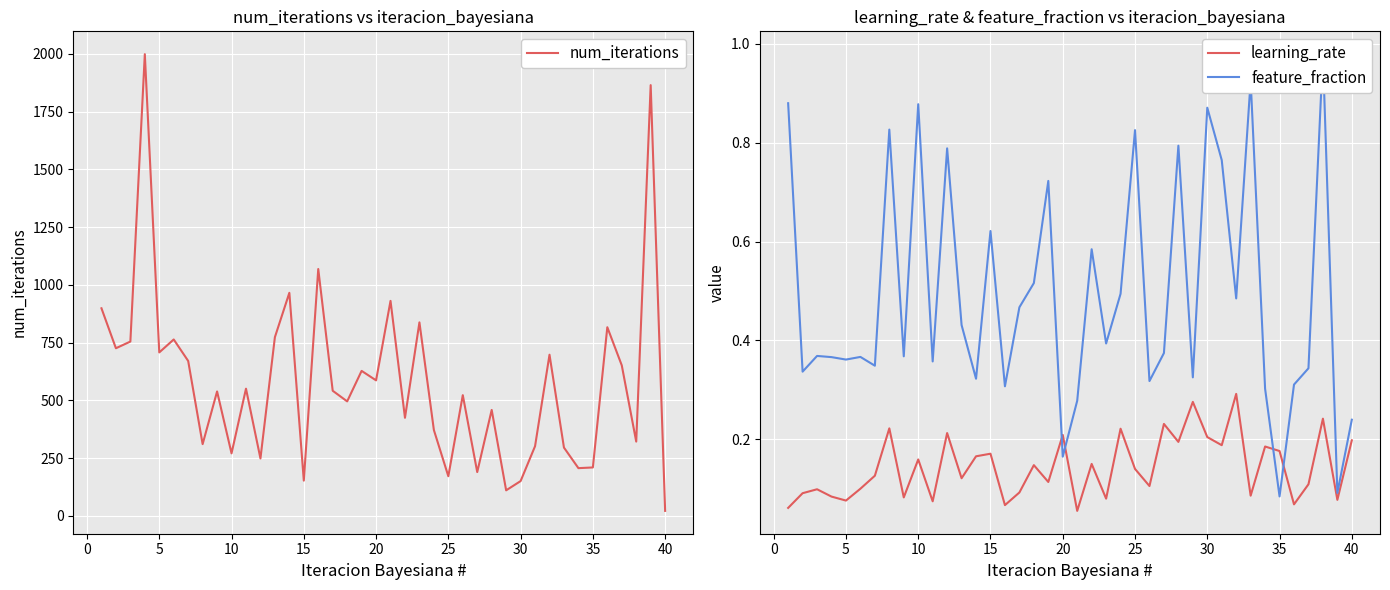

Is it true that num_iterations equals 69.0 at 30?

False